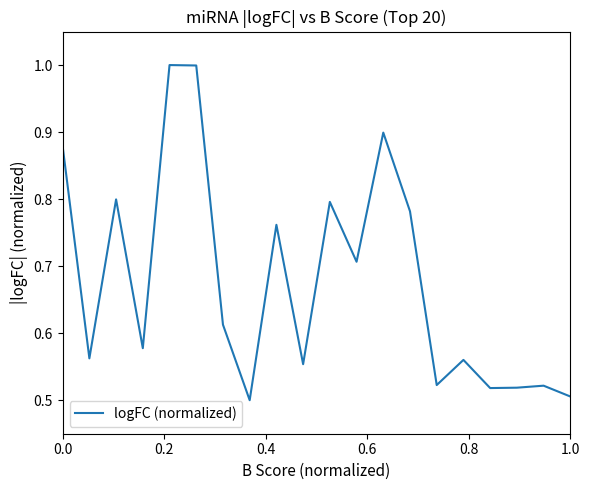

What is the sum of all values?

13.6